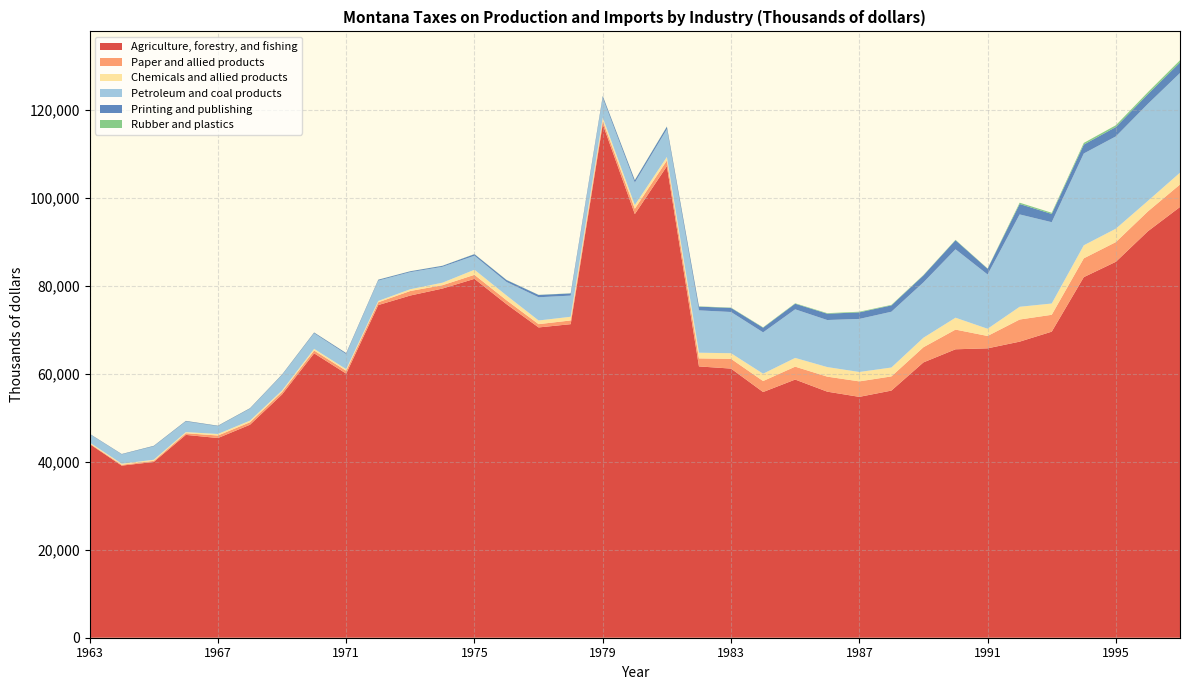

Reading right to left, transcribe all the data shown in this chart.

Agriculture, forestry, and fishing: 1997=97857	1996=92354	1995=85410	1994=81921	1993=69532	1992=67265	1991=65747	1990=65529	1989=62553	1988=56145	1987=54721	1986=55903	1985=58651	1984=55818	1983=61145	1982=61636	1981=107121	1980=96245	1979=116655	1978=71236	1977=70493	1976=75767	1975=81533	1974=79324	1973=77746	1972=75576	1971=60001	1970=64613	1969=55271	1968=48389	1967=45366	1966=46084	1965=39938	1964=39097	1963=43998
Paper and allied products: 1997=5112	1996=4506	1995=4475	1994=4272	1993=3834	1992=5027	1991=2807	1990=4474	1989=3443	1988=3223	1987=3516	1986=3414	1985=2932	1984=2498	1983=2219	1982=1826	1981=1296	1980=1216	1979=778	1978=846	1977=748	1976=898	1975=912	1974=761	1973=1033	1972=635	1971=658	1970=632	1969=568	1968=563	1967=574	1966=374	1965=245	1964=197	1963=147
Chemicals and allied products: 1997=2686	1996=2395	1995=3045	1994=2963	1993=2562	1992=2896	1991=1639	1990=2702	1989=2162	1988=2021	1987=2136	1986=2173	1985=1986	1984=1664	1983=1273	1982=1289	1981=810	1980=835	1979=730	1978=836	1977=835	1976=1090	1975=1158	1974=571	1973=398	1972=299	1971=350	1970=384	1969=327	1968=366	1967=346	1966=256	1965=250	1964=235	1963=208
Petroleum and coal products: 1997=22639	1996=22036	1995=20967	1994=20859	1993=18478	1992=20979	1991=12331	1990=15542	1989=12572	1988=12671	1987=12054	1986=10688	1985=11041	1984=9393	1983=9363	1982=9620	1981=6325	1980=5112	1979=4455	1978=4807	1977=5274	1976=3072	1975=3184	1974=3614	1973=3883	1972=4626	1971=3430	1970=3540	1969=3493	1968=2702	1967=1765	1966=2411	1965=3041	1964=2109	1963=1884
Printing and publishing: 1997=2401	1996=2194	1995=2130	1994=2023	1993=1875	1992=2374	1991=1298	1990=2065	1989=1589	1988=1438	1987=1491	1986=1438	1985=1272	1984=1061	1983=932	1982=844	1981=551	1980=529	1979=436	1978=493	1977=522	1976=433	1975=350	1974=220	1973=194	1972=197	1971=216	1970=167	1969=131	1968=117	1967=107	1966=125	1965=117	1964=95	1963=92
Rubber and plastics: 1997=496	1996=461	1995=401	1994=375	1993=258	1992=292	1991=71	1990=87	1989=82	1988=116	1987=147	1986=119	1985=99	1984=86	1983=67	1982=70	1981=51	1980=42	1979=35	1978=31	1977=26	1976=35	1975=29	1974=21	1973=18	1972=18	1971=13	1970=18	1969=20	1968=17	1967=17	1966=14	1965=15	1964=11	1963=1